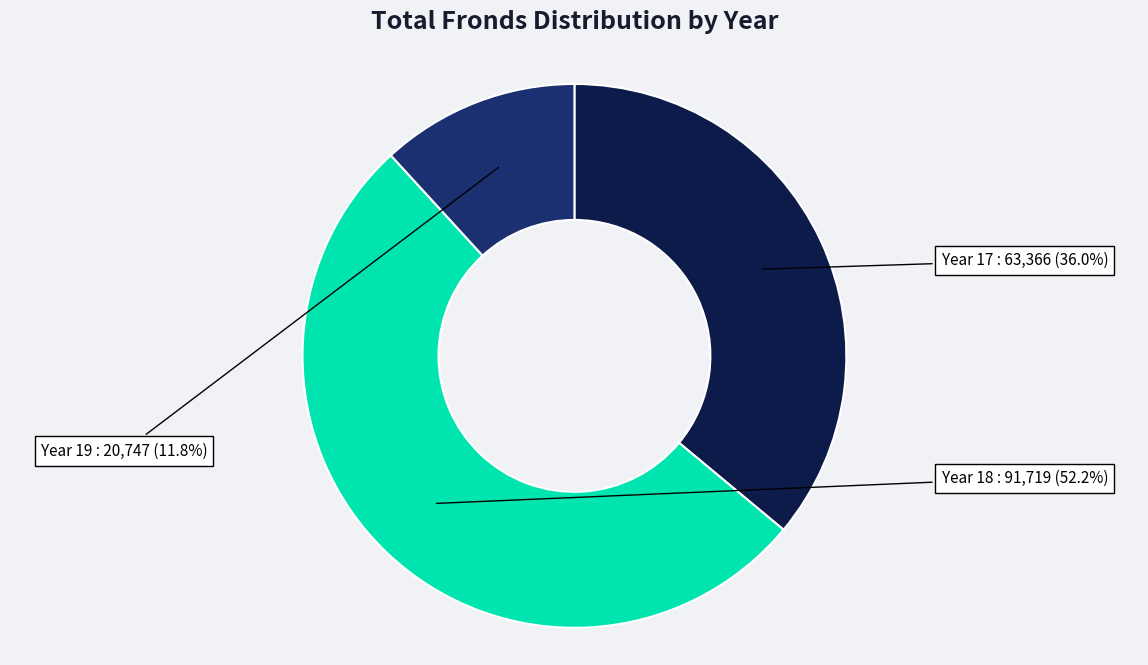

Approximately how many times larger is the value at Year 17 compared to Year 18?

0.7